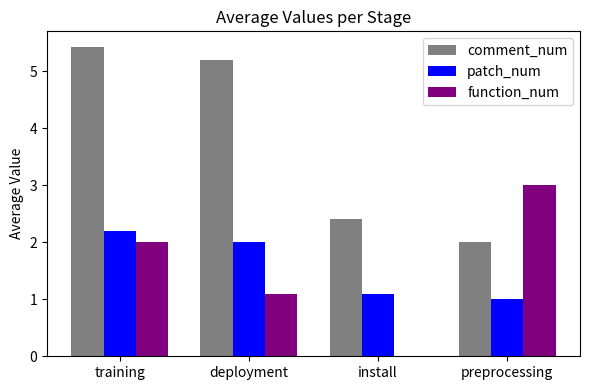

How many groups of bars are there?

4